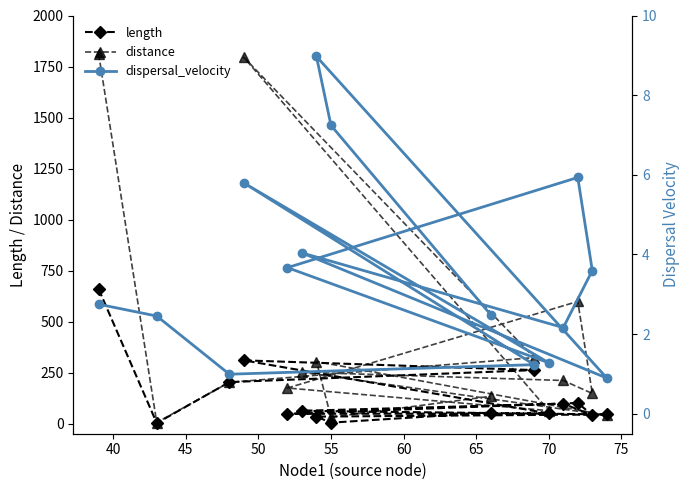

How many times do length and distance cross each other?

4